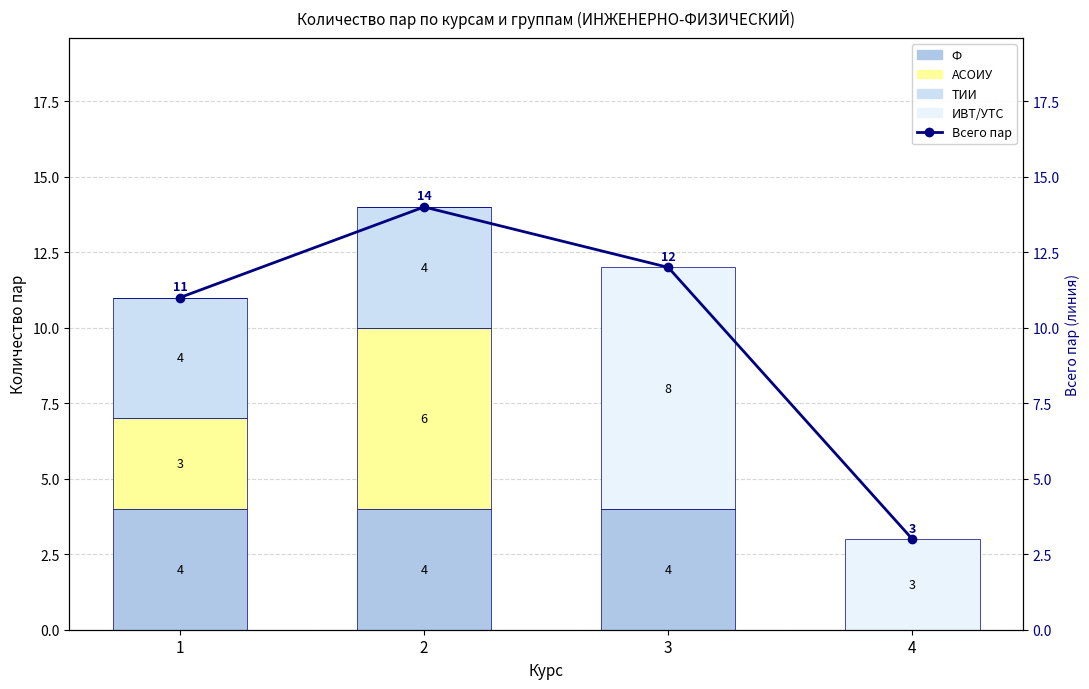

List the labels in order of ИВТ/УТС value, largest first.

3, 4, 1, 2